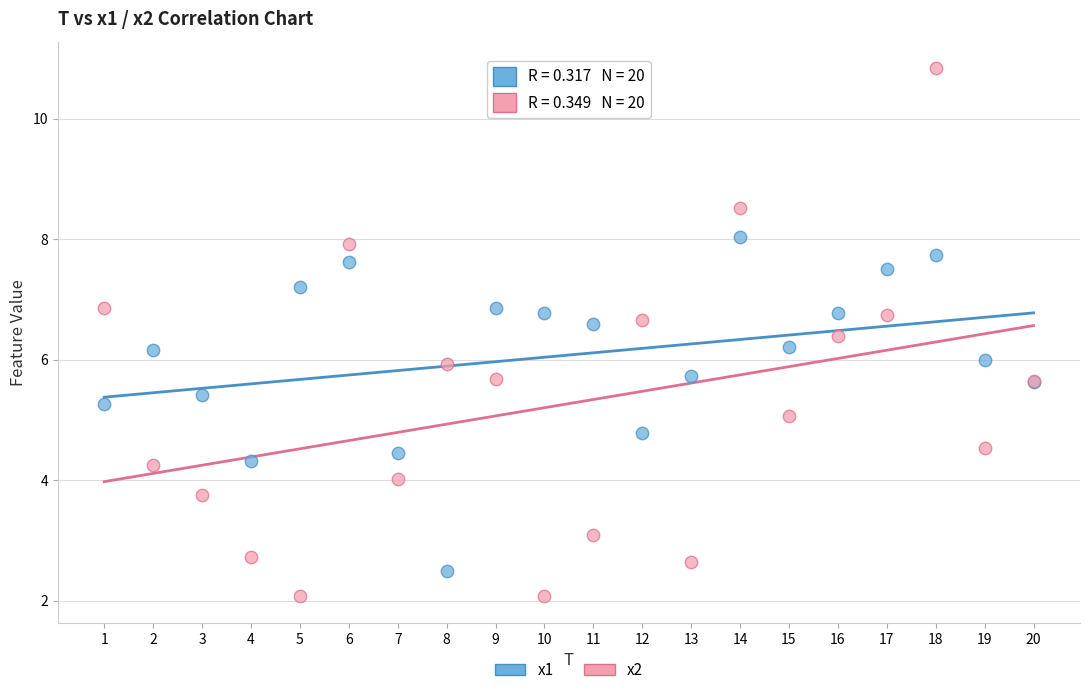

Which series reaches the maximum Y coordinate?

x2